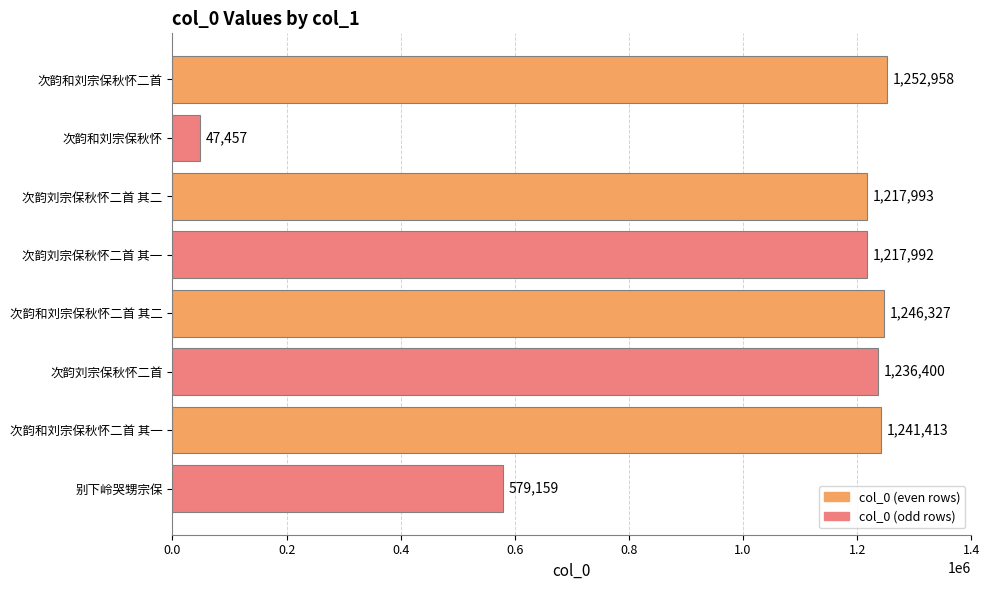

Rank the categories by value from lowest to highest.

次韵和刘宗保秋怀, 别下岭哭甥宗保, 次韵刘宗保秋怀二首 其一, 次韵刘宗保秋怀二首 其二, 次韵刘宗保秋怀二首, 次韵和刘宗保秋怀二首 其一, 次韵和刘宗保秋怀二首 其二, 次韵和刘宗保秋怀二首